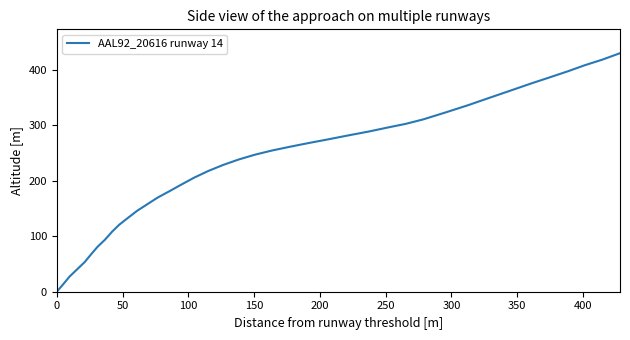

What is the difference between the second highest and second lowest values?

404.1